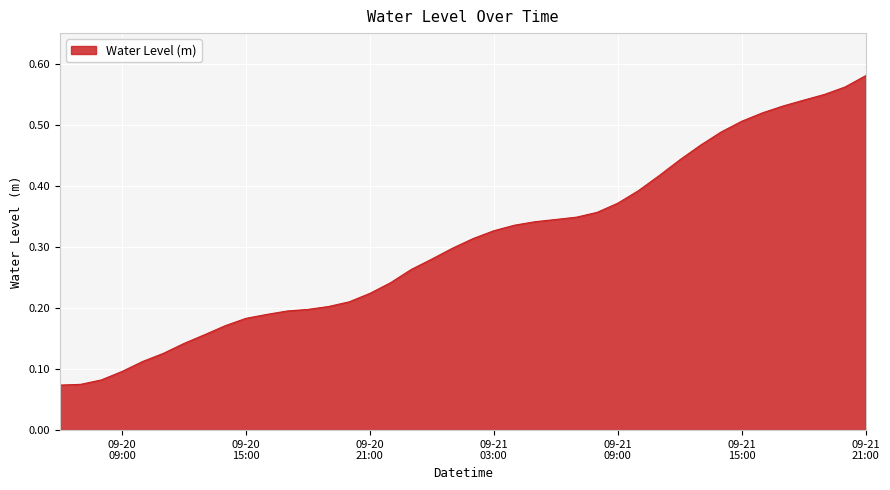

What is the average value?

0.3